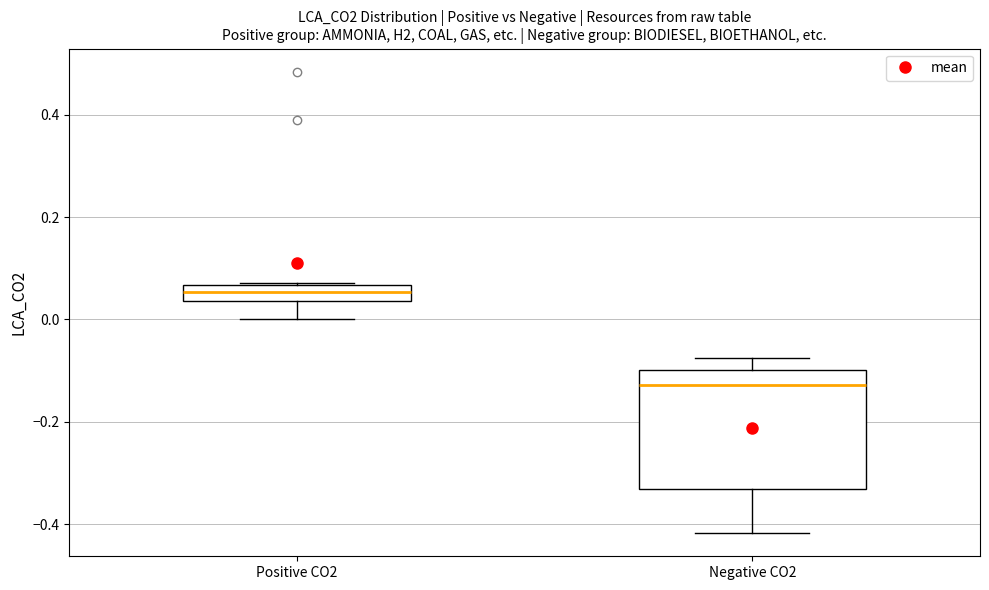

Which box's median line is the lowest?

Negative CO2